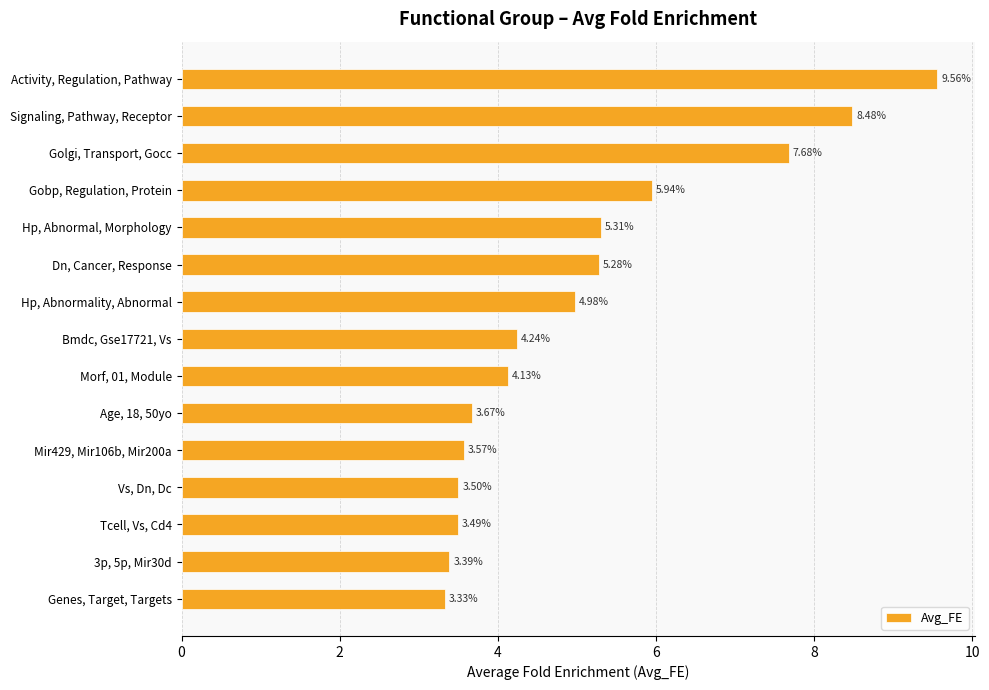

How many series are shown in this chart?

1